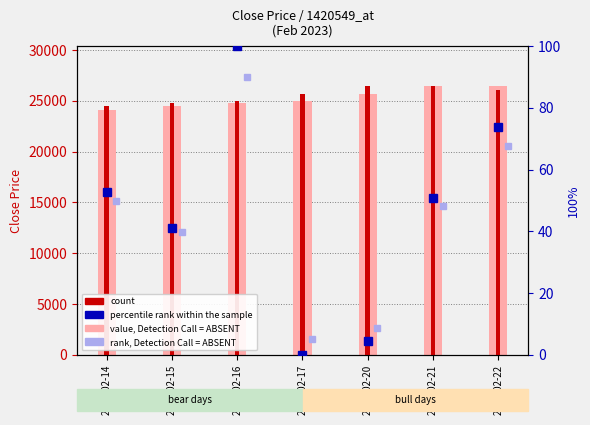

How many bars are there in total?

14